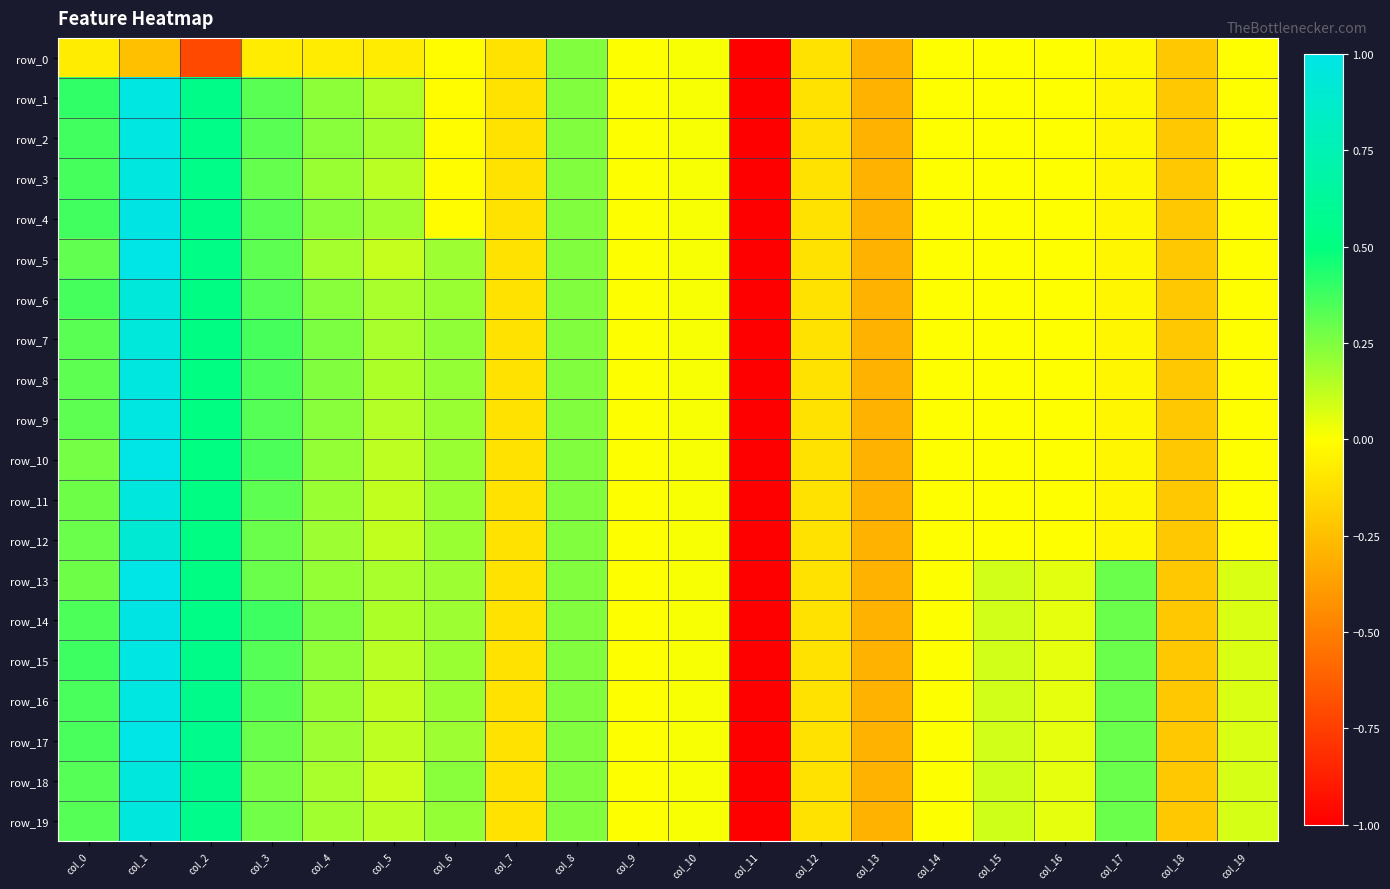

Where is row_2 nearest to the value 0?

col_9